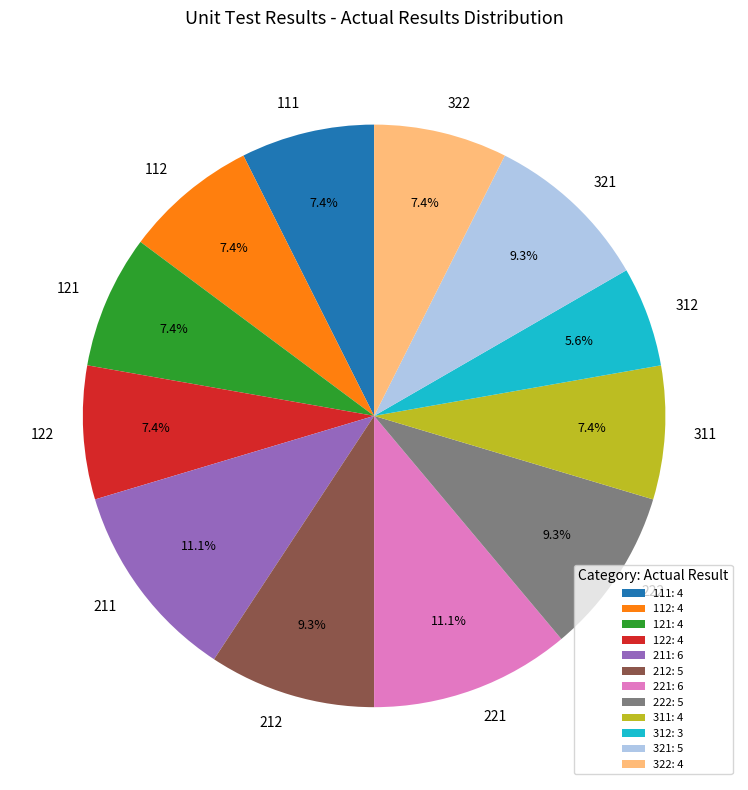

Count the number of slices in the pie.

12